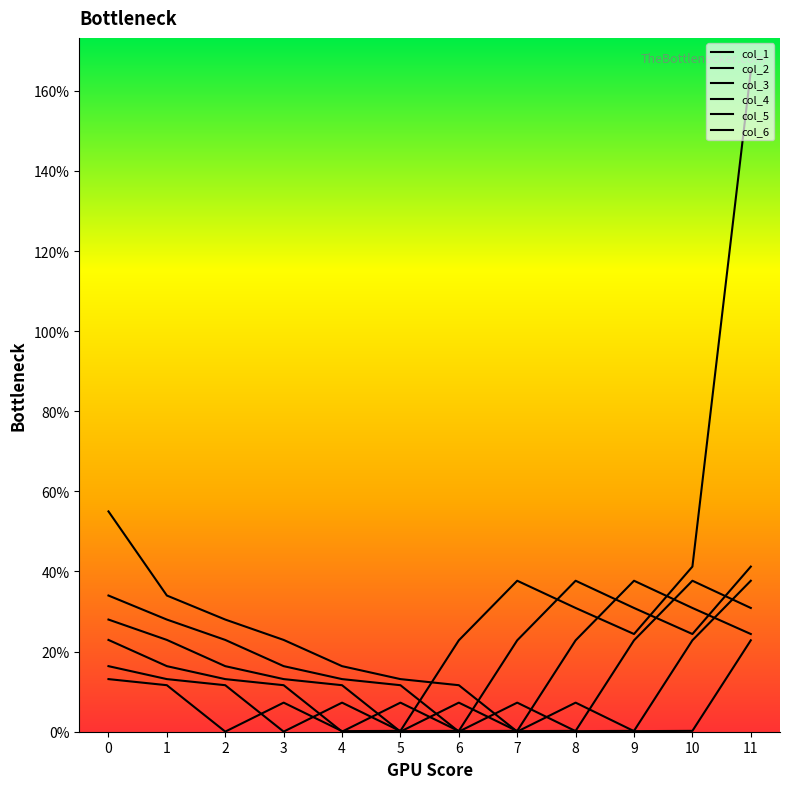

Which series ends up on top after the final intersection of col_1 and col_3?

col_1